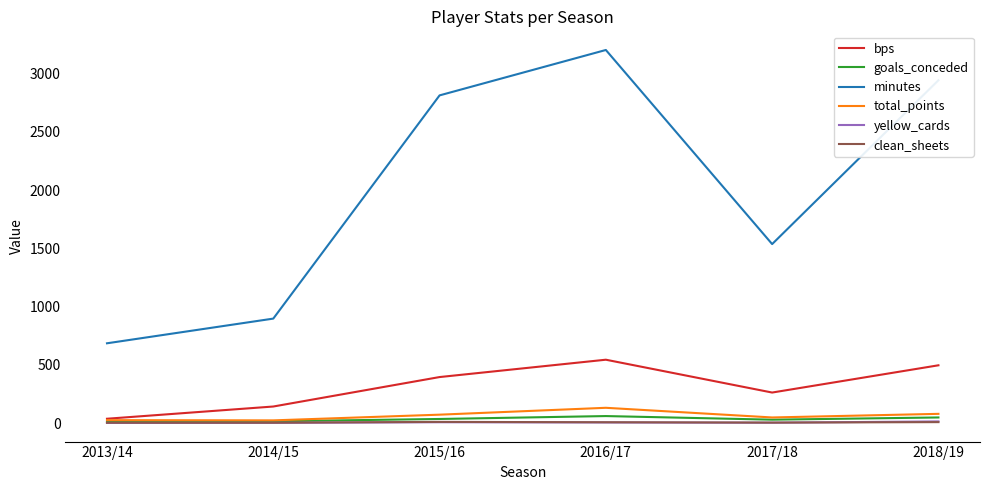

What is the maximum value shown in the chart?

3204